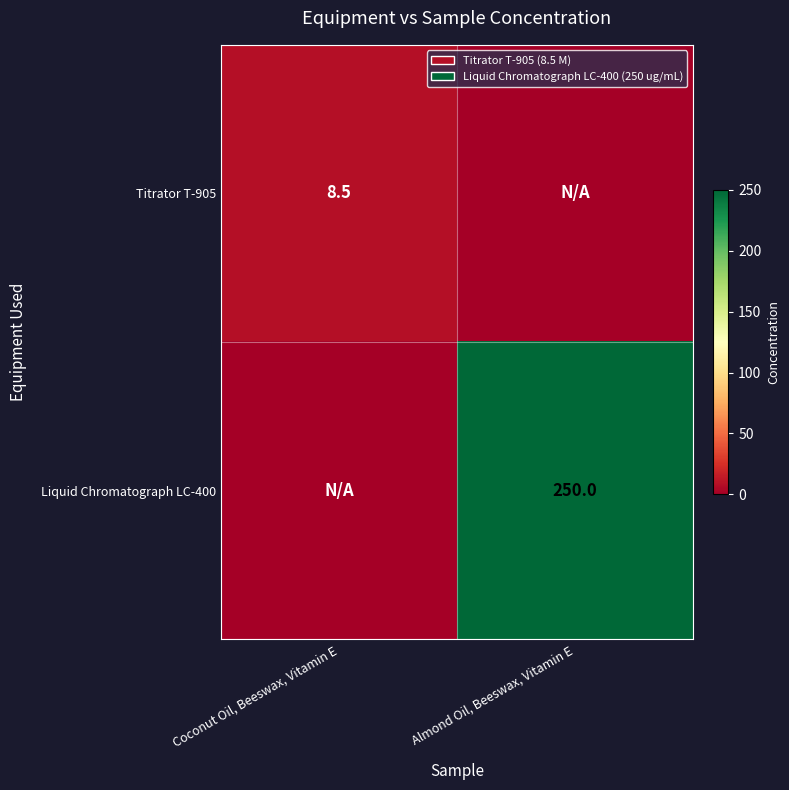

Is it true that Titrator T-905 equals 5.6 at Coconut Oil, Beeswax, Vitamin E?

False